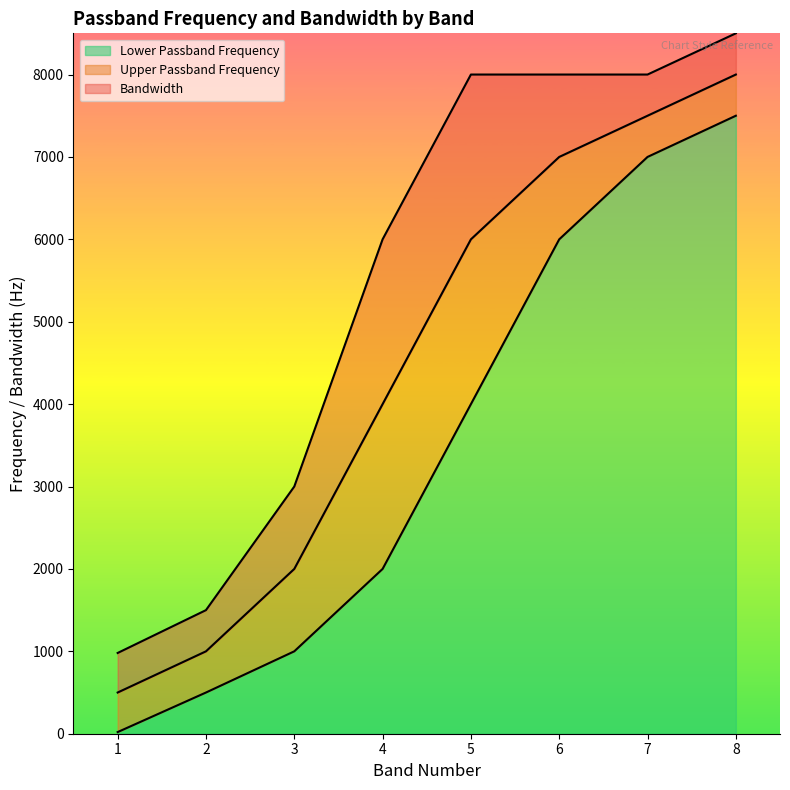

Where does the Lower Passband Frequency series first go above 4000?

6